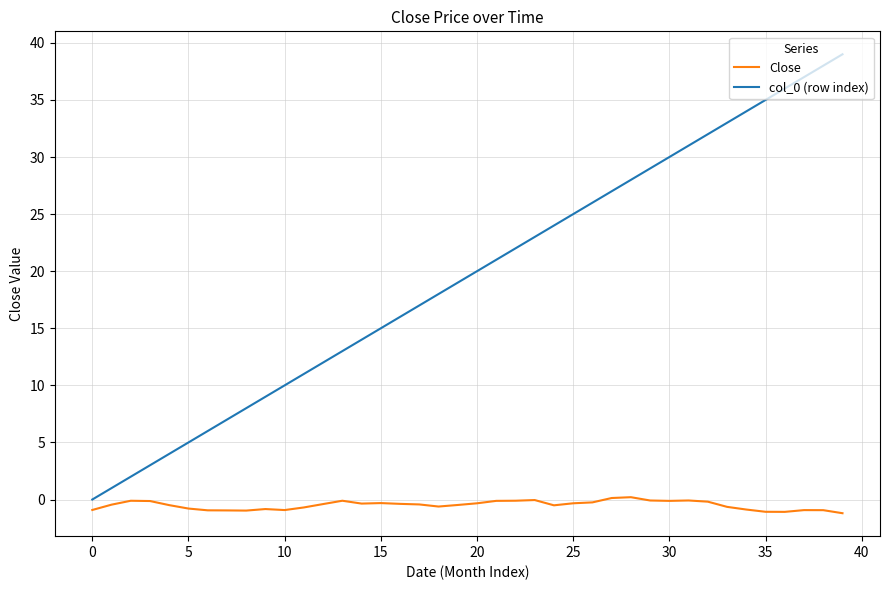

What is the minimum value for Close?

-1.2